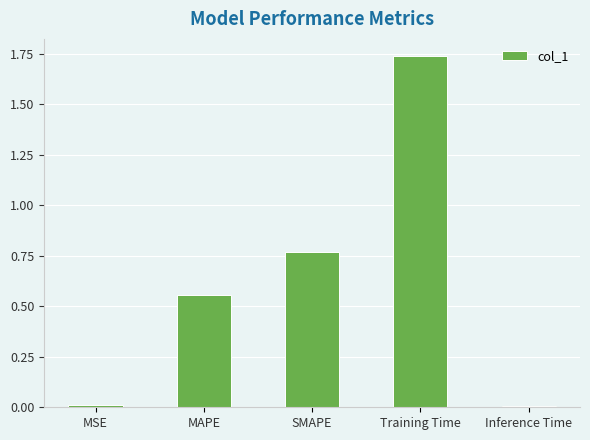

Are the bars horizontal?

No